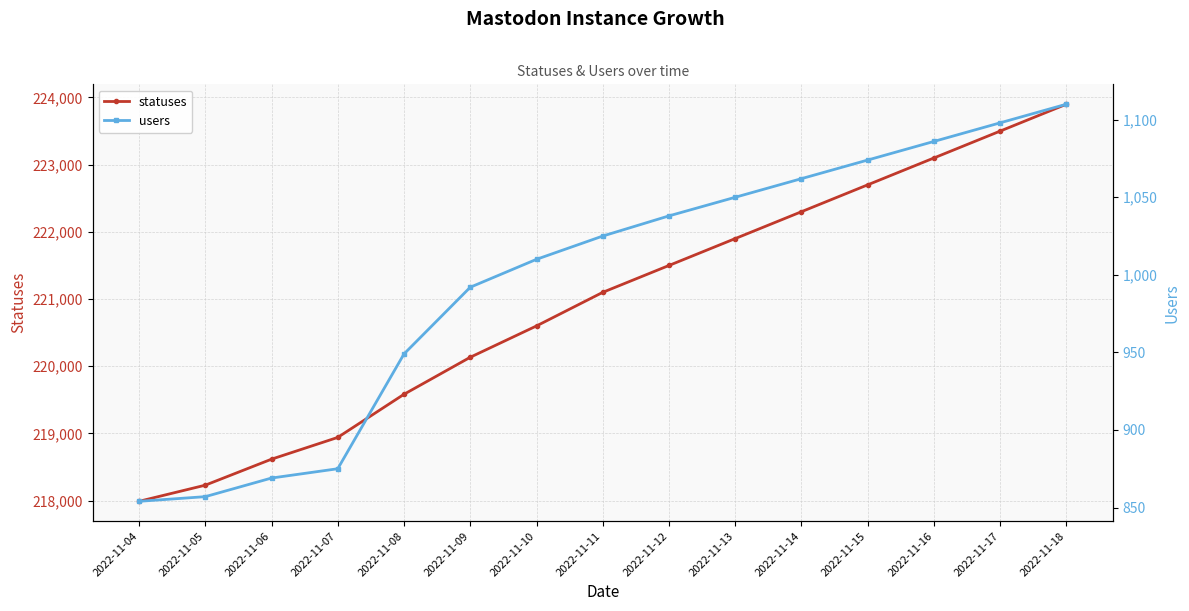

Reading left to right, transcribe all the data shown in this chart.

statuses: 2022-11-04=217990	2022-11-05=218230	2022-11-06=218617	2022-11-07=218941	2022-11-08=219583	2022-11-09=220134	2022-11-10=220600	2022-11-11=221100	2022-11-12=221500	2022-11-13=221900	2022-11-14=222300	2022-11-15=222700	2022-11-16=223100	2022-11-17=223500	2022-11-18=223900
users: 2022-11-04=854	2022-11-05=857	2022-11-06=869	2022-11-07=875	2022-11-08=949	2022-11-09=992	2022-11-10=1010	2022-11-11=1025	2022-11-12=1038	2022-11-13=1050	2022-11-14=1062	2022-11-15=1074	2022-11-16=1086	2022-11-17=1098	2022-11-18=1110